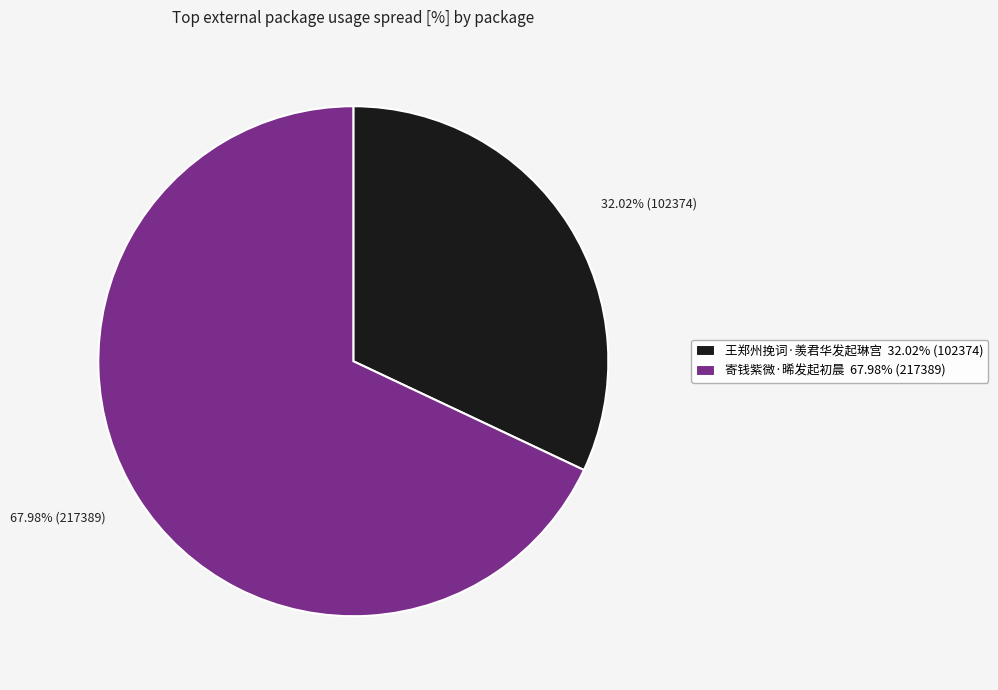

What percentage do 王郑州挽词·羡君华发起琳宫 and 寄钱紫微·晞发起初晨 together represent?

100.0%